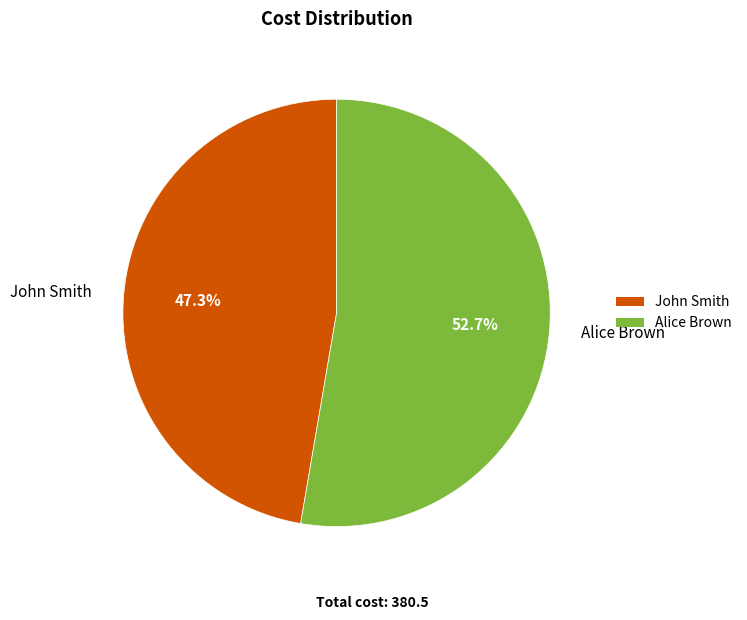

What percentage is the John Smith slice, to the nearest percent?

47%